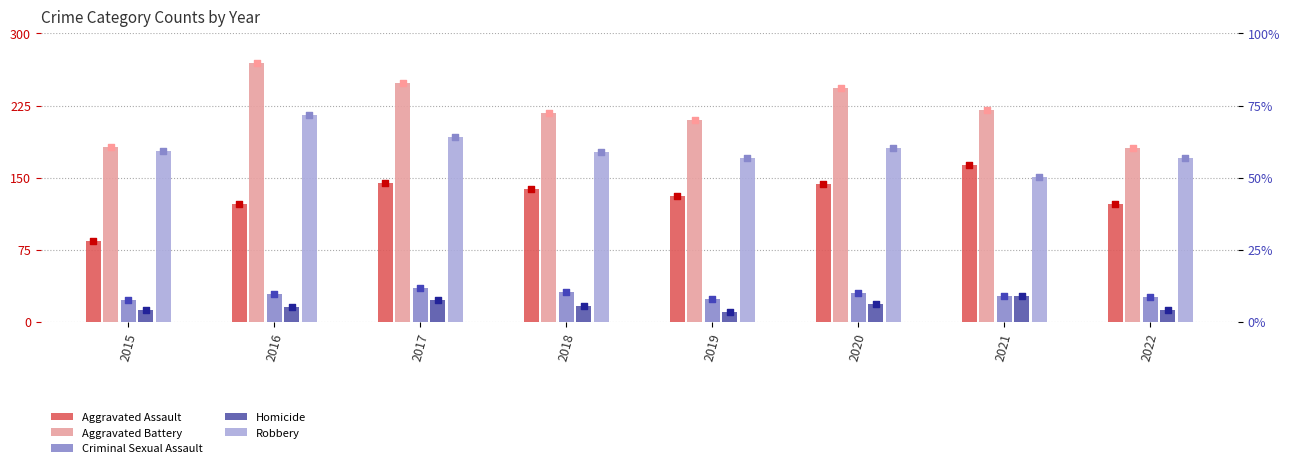

Which series contains the highest Y value?

Aggravated Battery